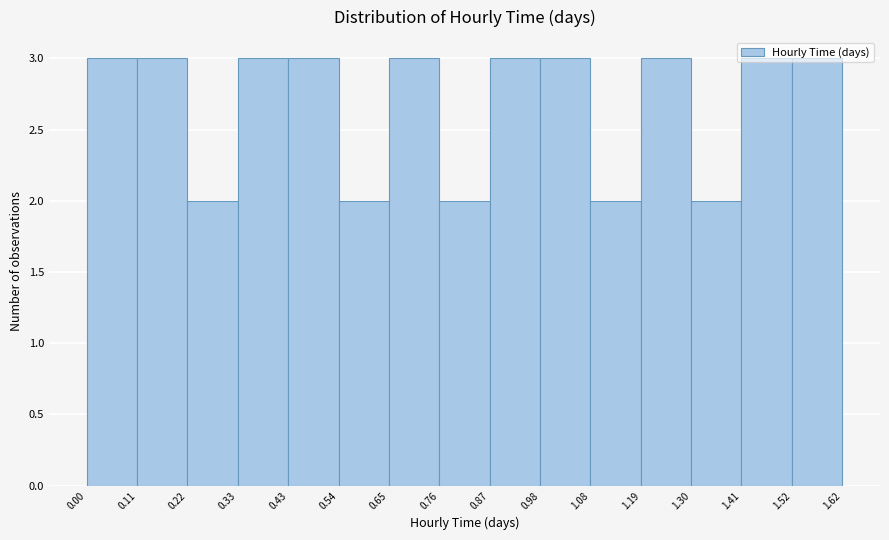

How tall is the bar that spans 0.76 to 0.87 on the x-axis? The values are not printed on the chart, so give them approximately, as read against the axis.

2